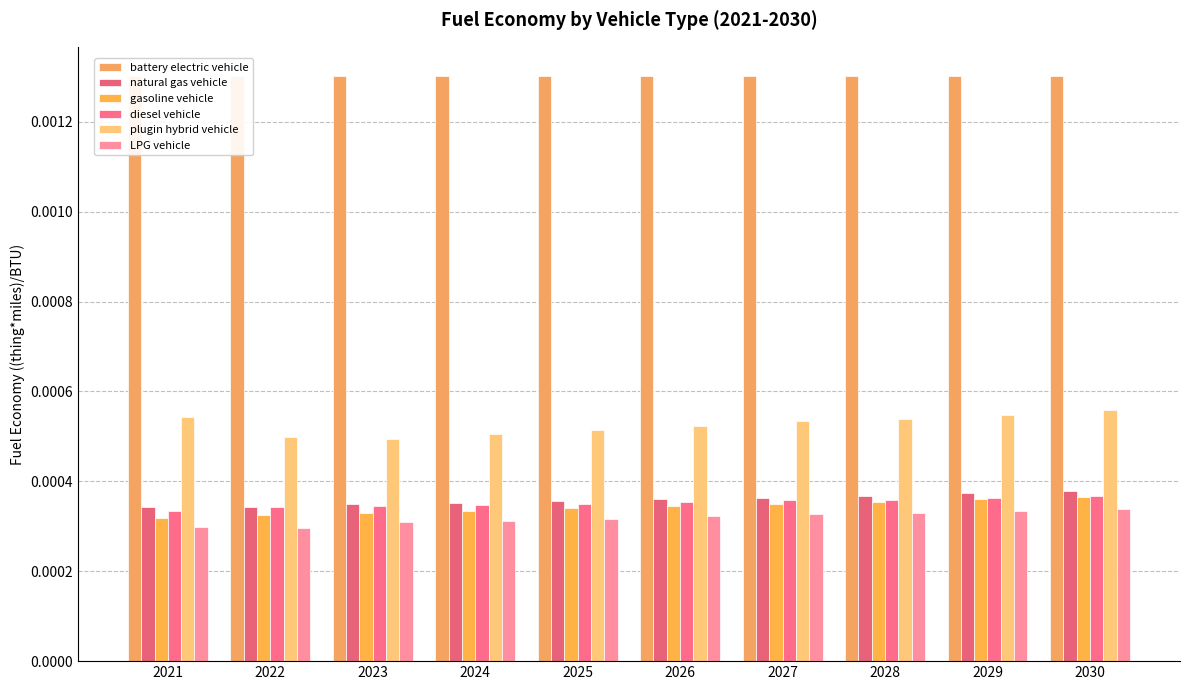

Which series has the largest total across all categories?

battery electric vehicle